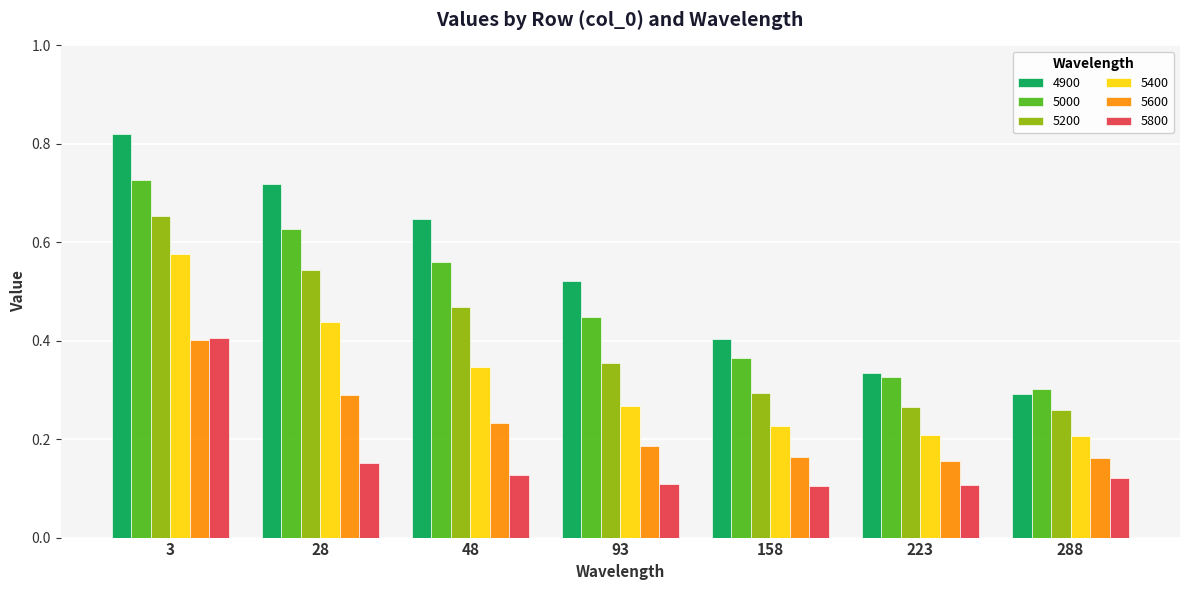

Rank the categories by 4900 value from lowest to highest.

288, 223, 158, 93, 48, 28, 3